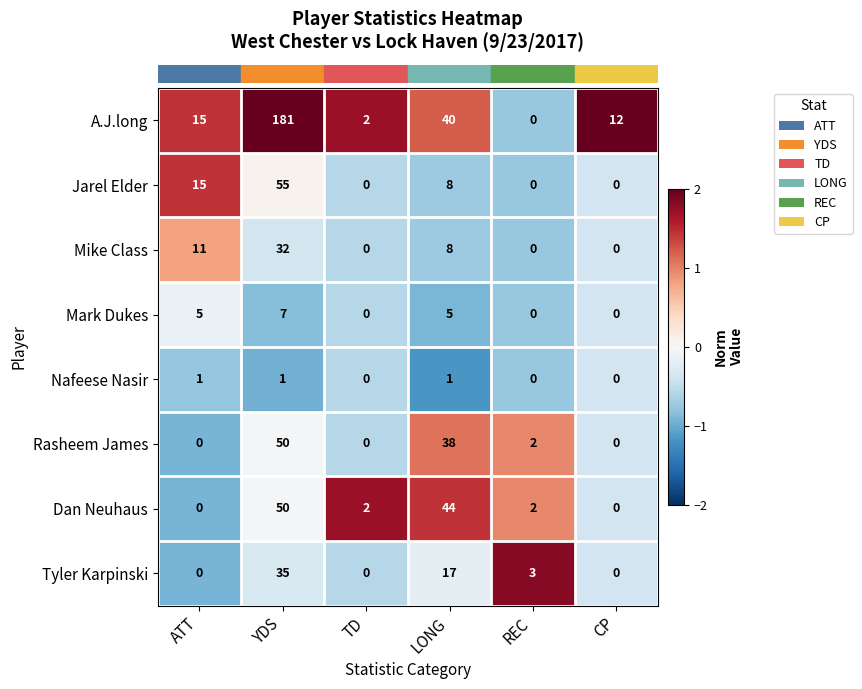

What is the greatest value displayed?

181